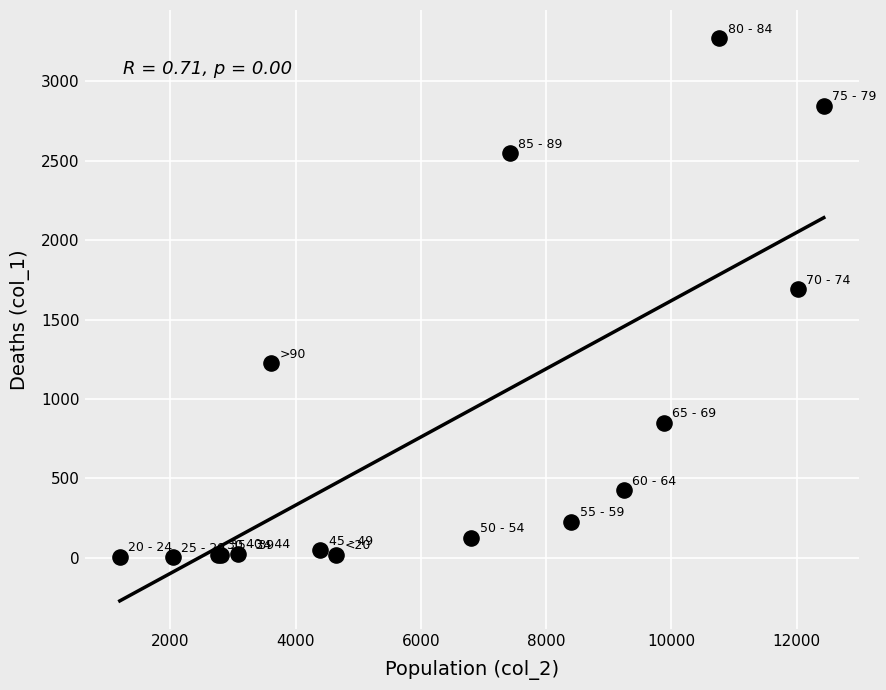

What Y value in the scatter plot is closest to 1638?

1690